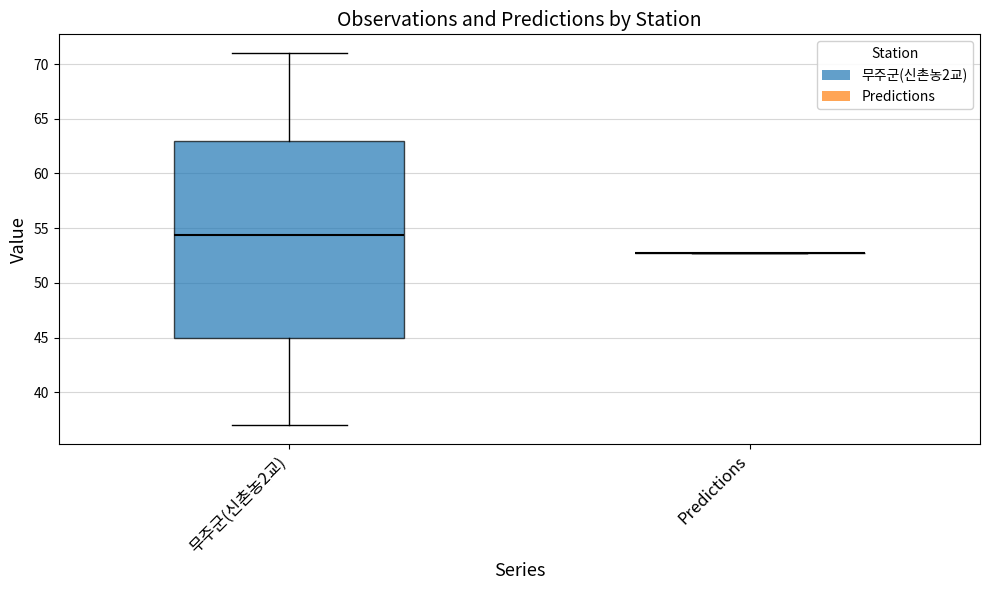

Which box is the tallest, from its lower edge to its upper edge?

무주군(신촌농2교)